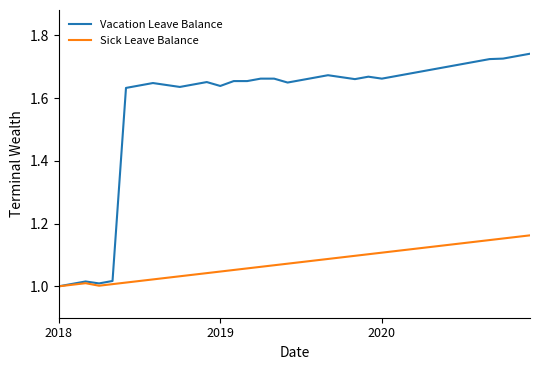

True or false: Vacation Leave Balance has more than 2 interior local peaks.

True